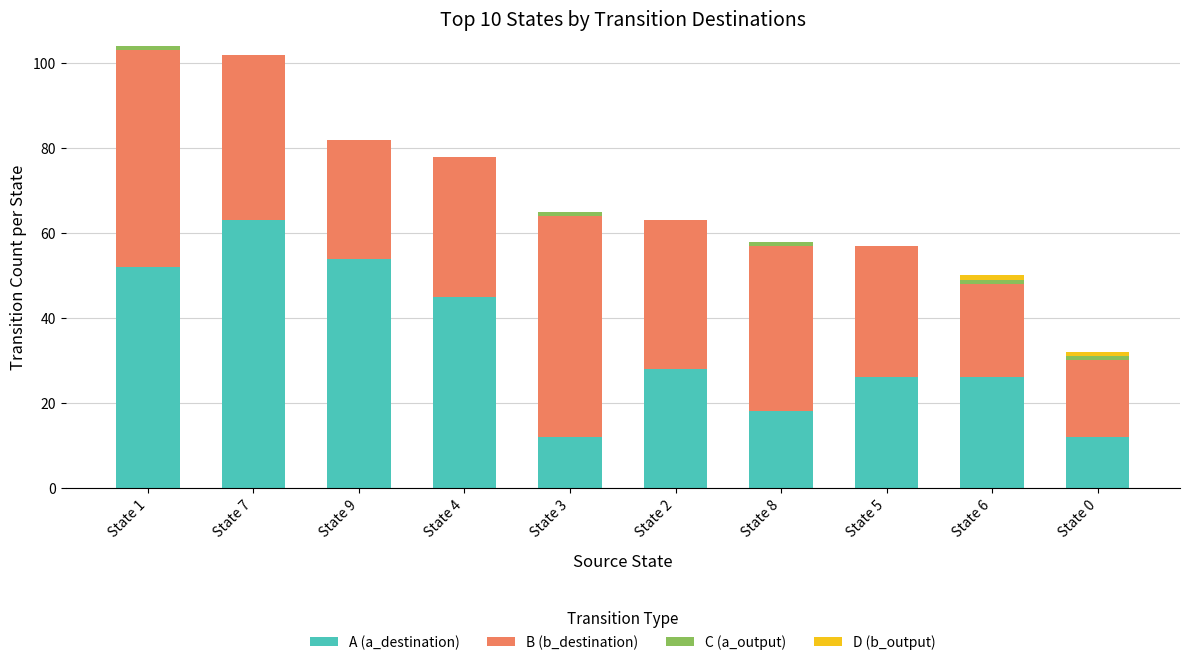

What is the maximum value for A (a_destination)?

63